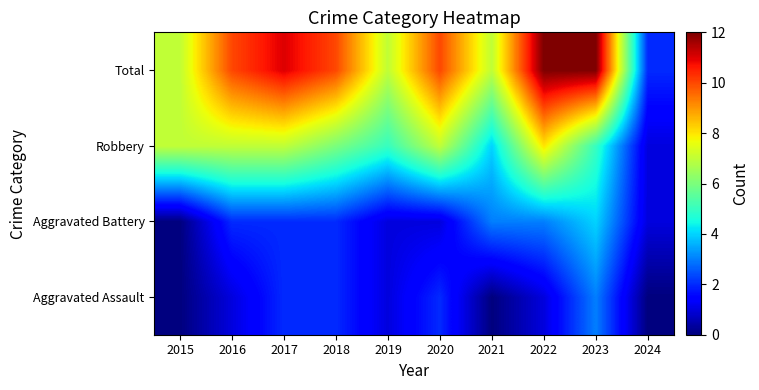

What is the difference between the highest and lowest values at 2021?

7